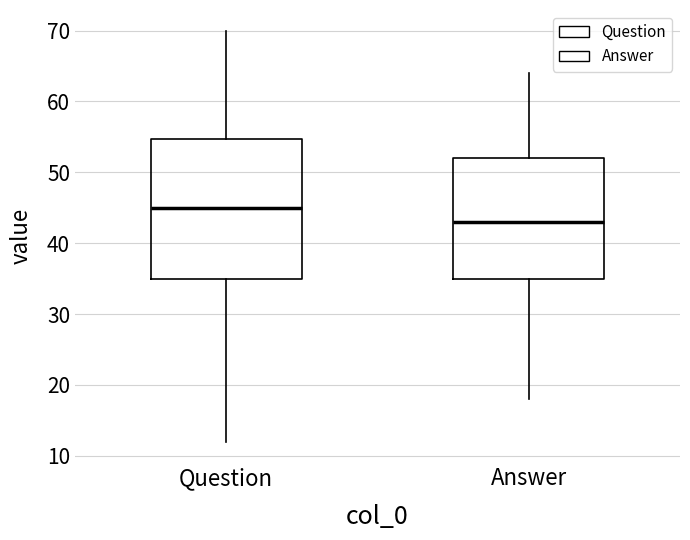

Reading left to right, transcribe this box plot: for each box, give where its median line is, the range the box spans, and where its two whiskers end, as read against the y-axis. The values are not printed on the chart, so give them approximately, as read against the axis.

Question: median 45, box 35 to 55, whiskers 12 to 70
Answer: median 43, box 35 to 52, whiskers 18 to 64